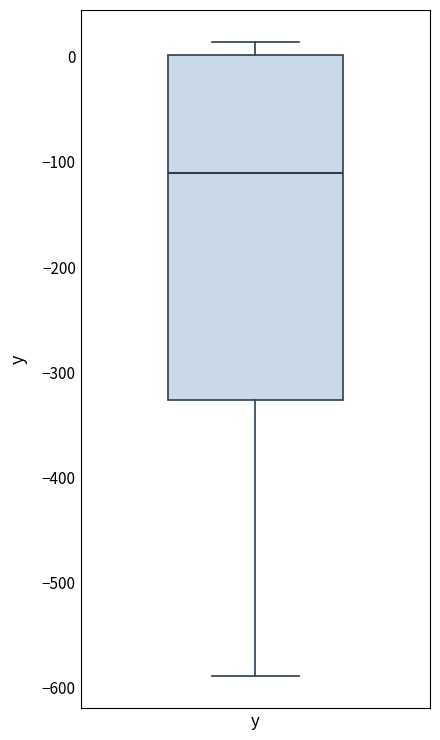

Transcribe this box plot: give where the median line is, the range the box spans, and where the two whiskers end, as read against the y-axis. The values are not printed on the chart, so give them approximately, as read against the axis.

median -110, box -330 to 0, whiskers -590 to 10